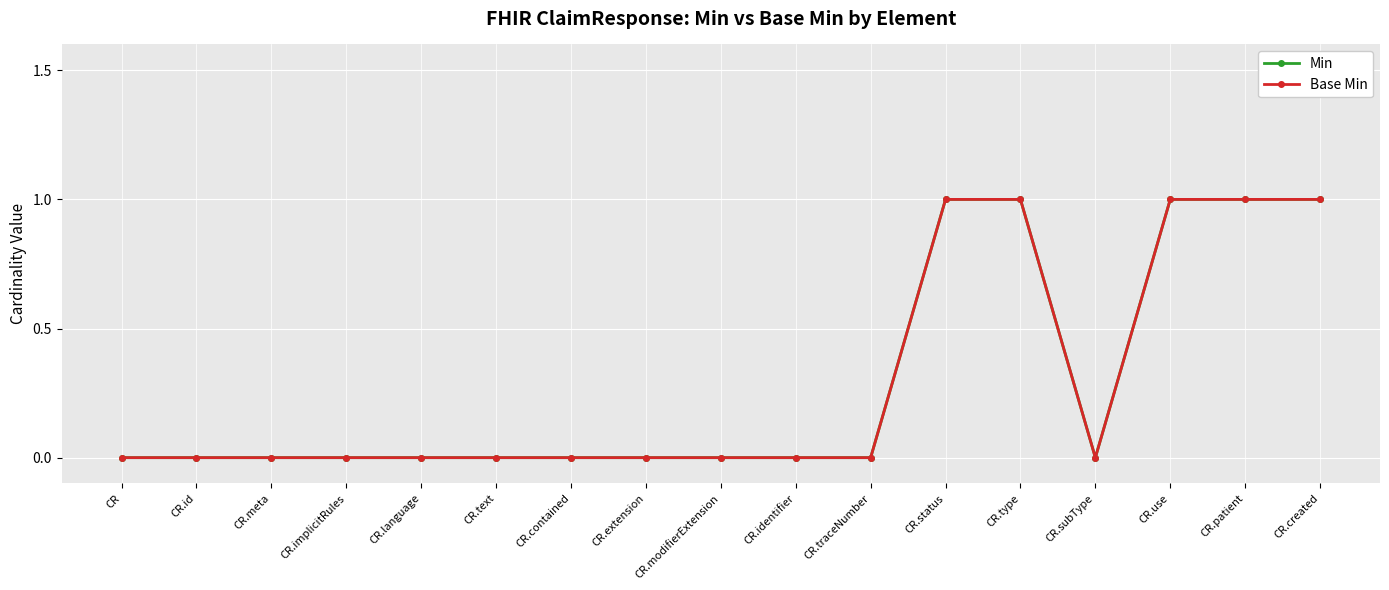

True or false: Min and Base Min intersect in this chart.

False